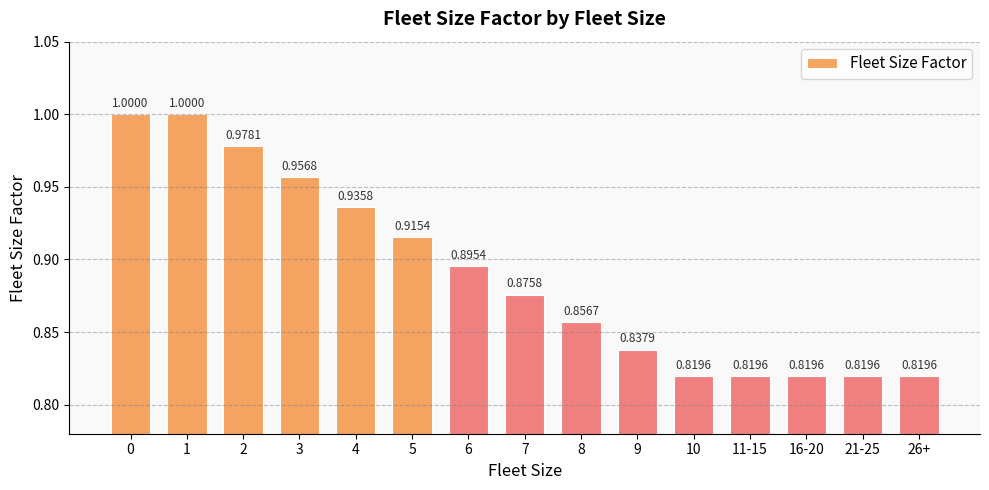

What is the sum of all values?

13.3